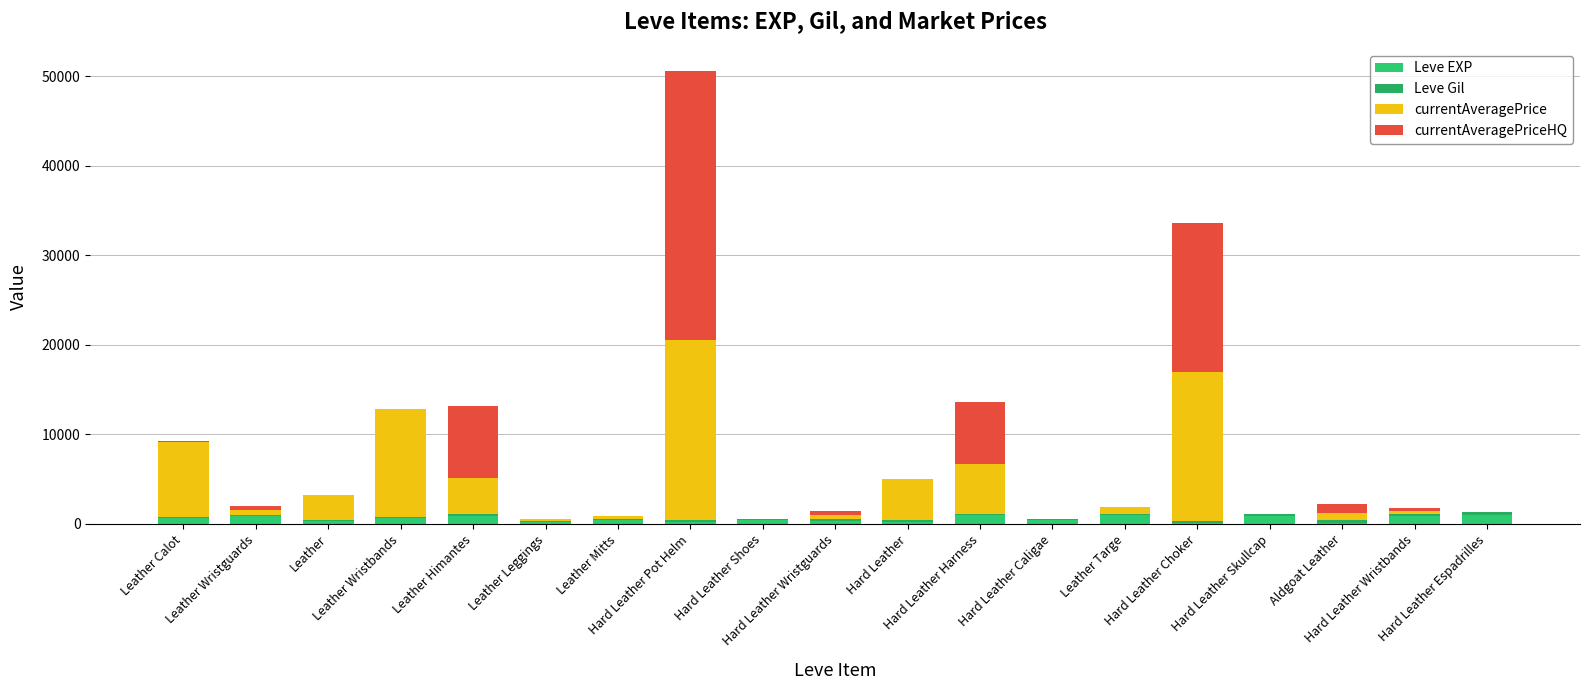

True or false: Leve EXP has a value of 370 at Leather.

True